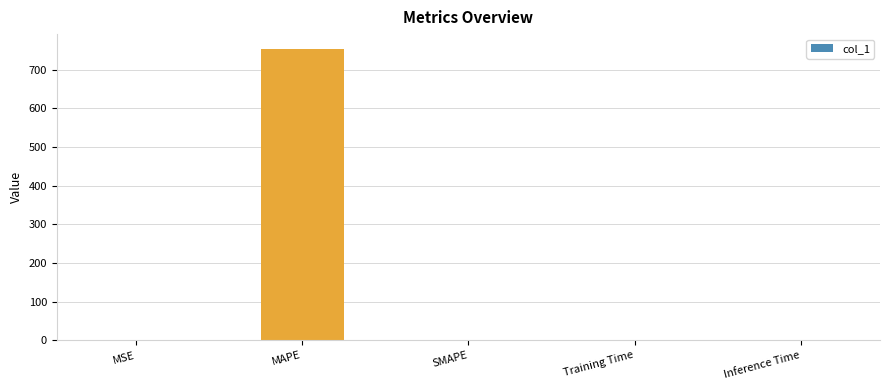

Which category has the highest value across all series?

MAPE